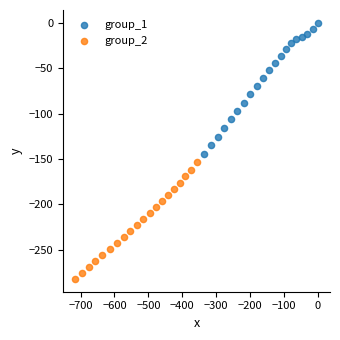

Which series has the largest Y range (max minus min)?

group_1